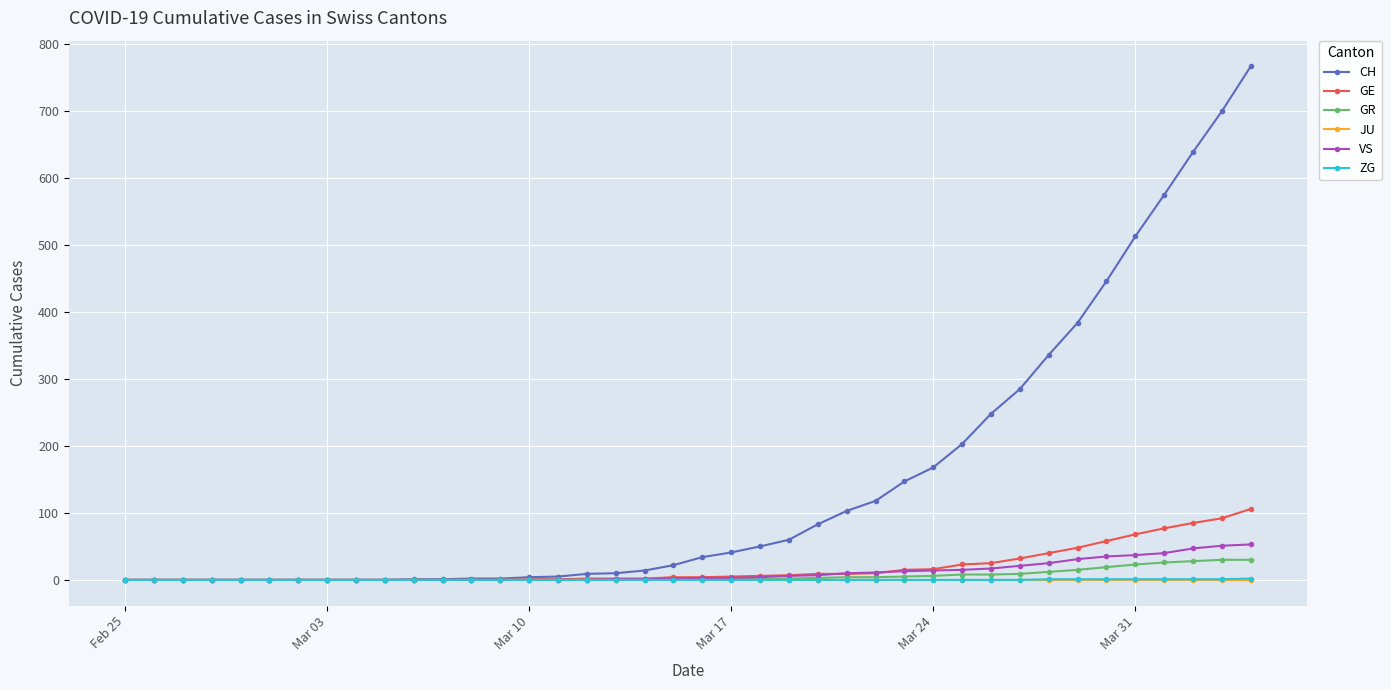

Which series has the largest total across all categories?

CH